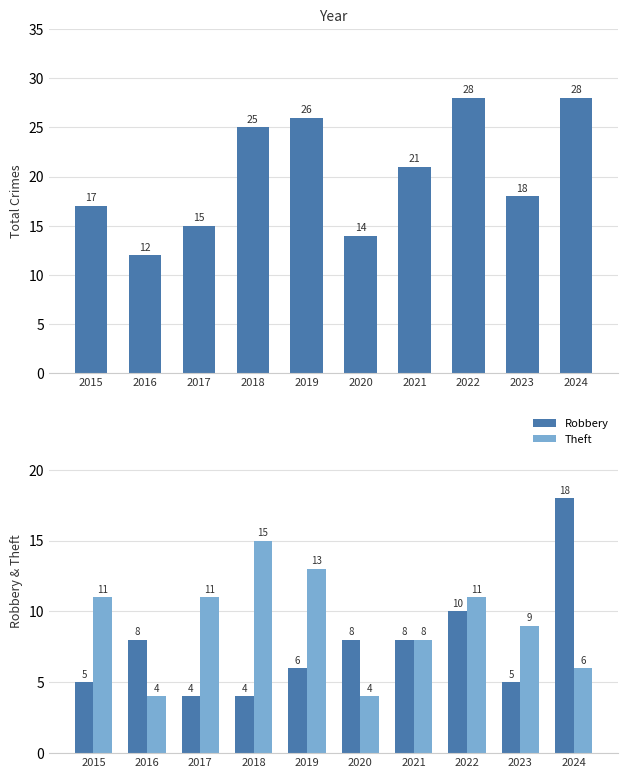

Where is Robbery nearest to the value 11?

2022